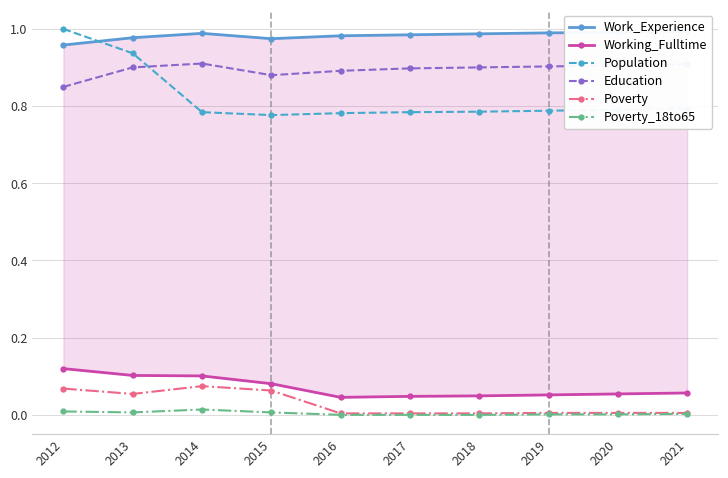

True or false: Poverty_18to65 has more than 0 points higher than both neighbors.

True